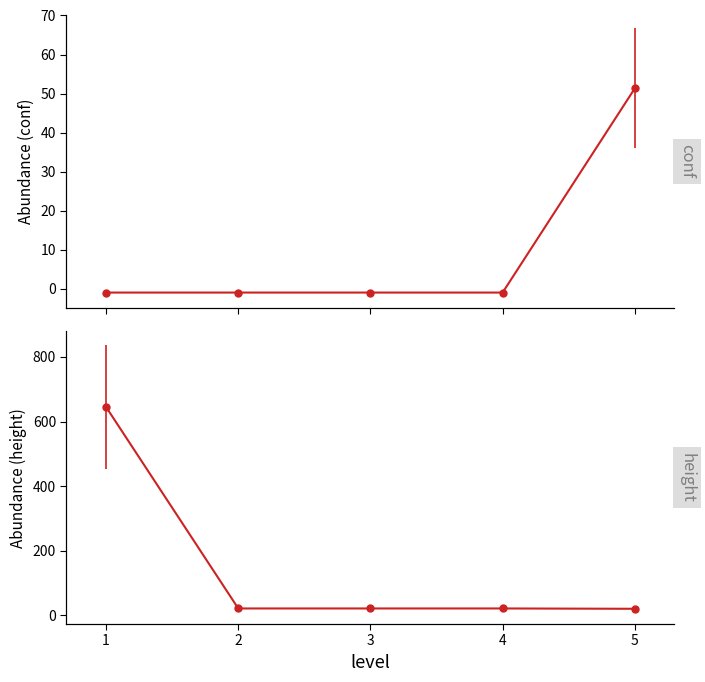

What are all the series names shown in the legend?

conf, height